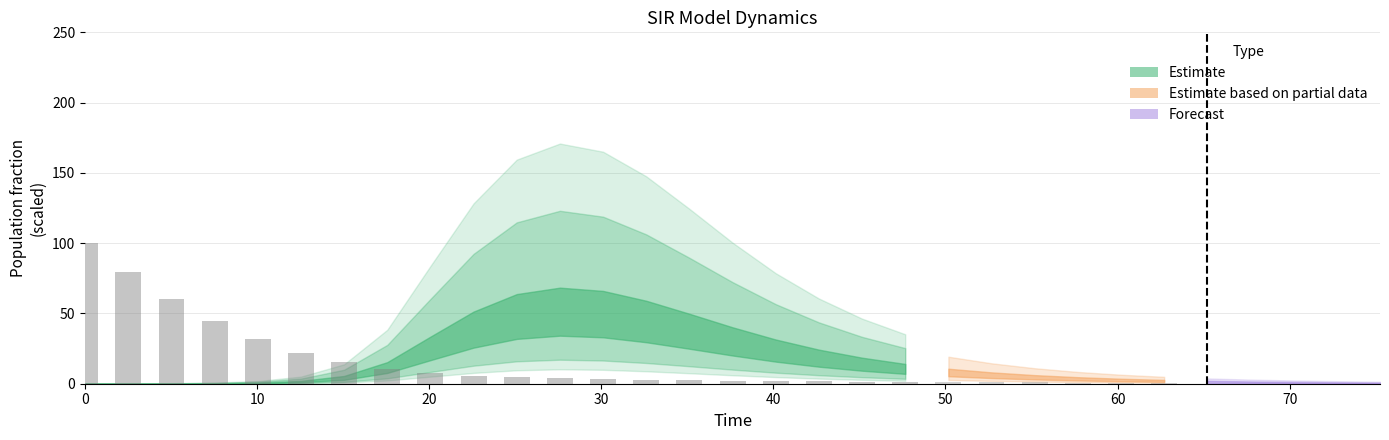

What position from the left is 26?

27